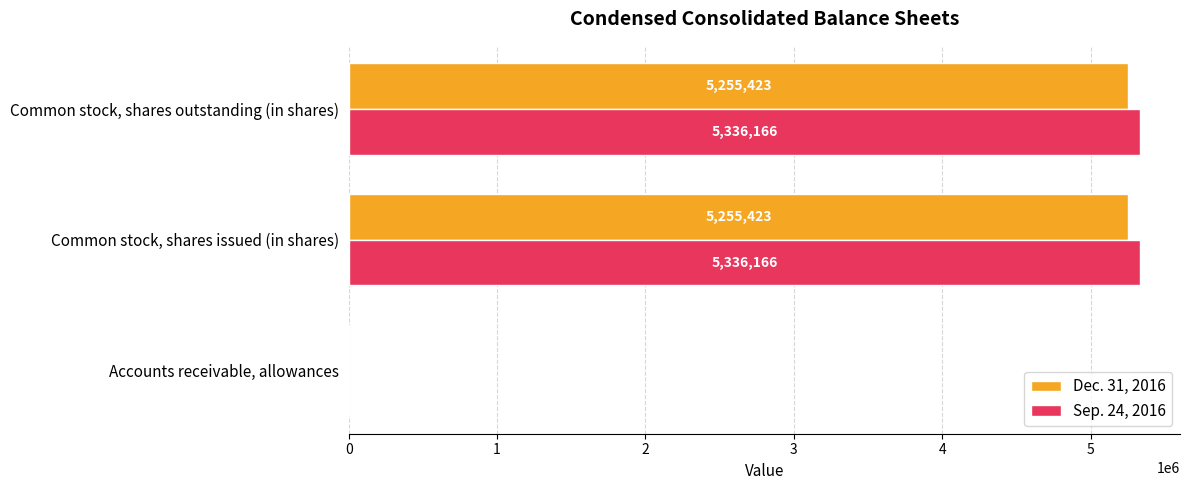

Is it true that Sep. 24, 2016 equals 5336166 at Common stock, shares outstanding (in shares)?

True